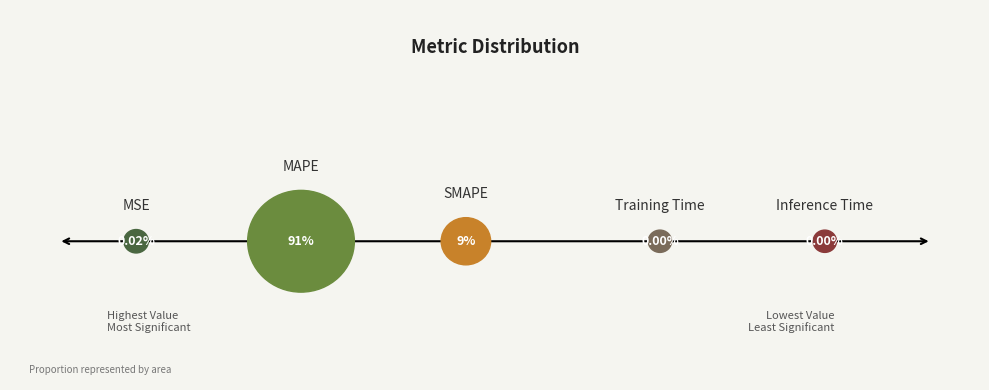

Which slice represents more than half of the pie?

MAPE